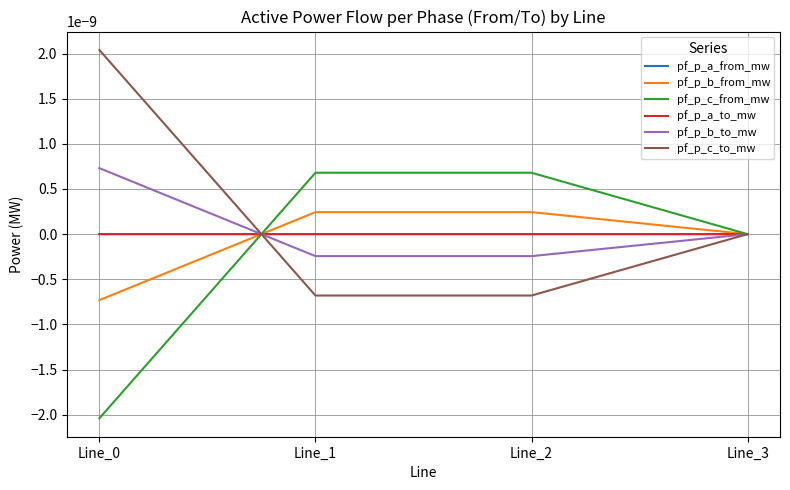

Is this an area chart (filled region under the line)?

No